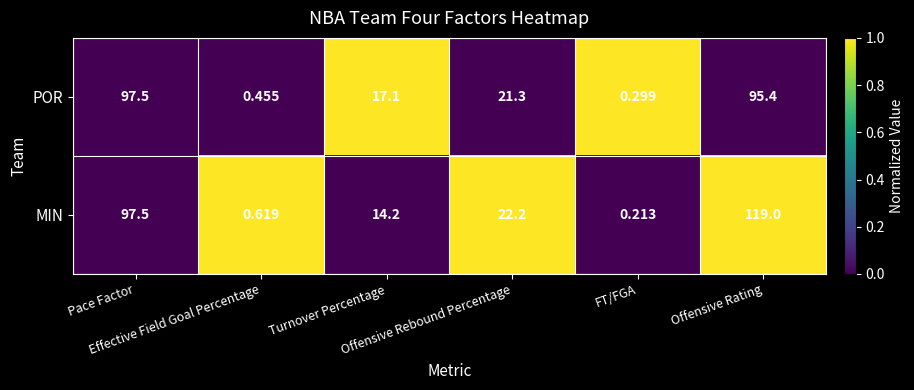

Which series has the largest total across all categories?

MIN